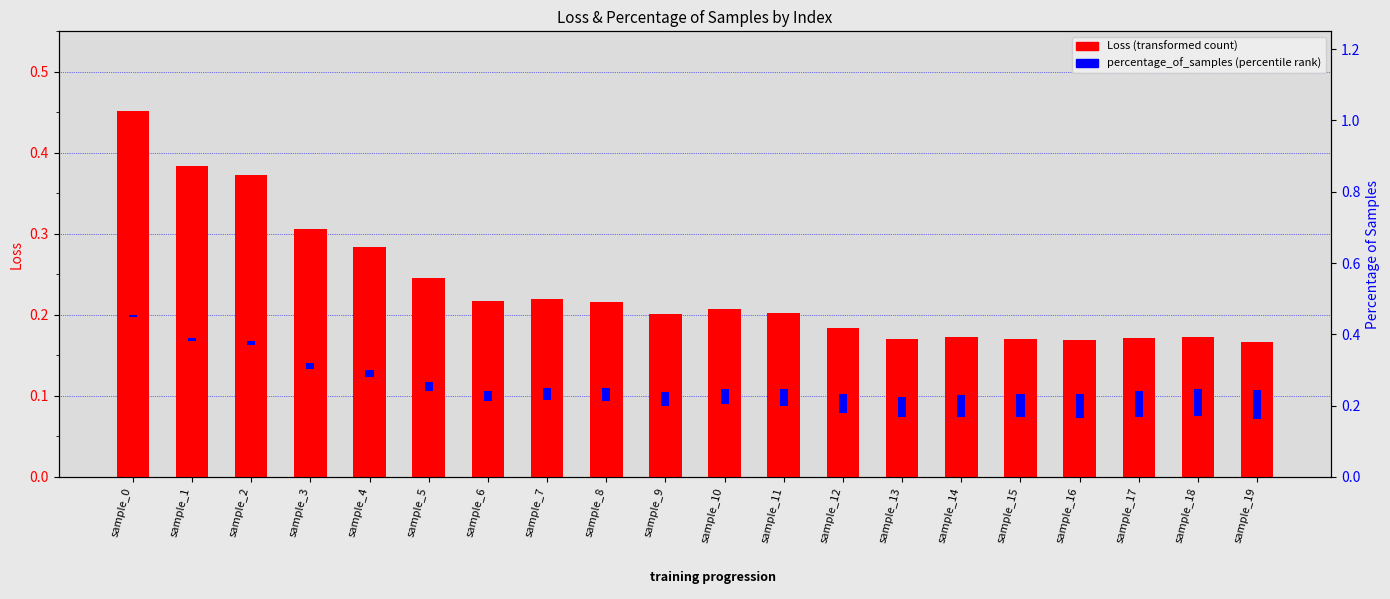

At sample_0, list the series in order from smallest to largest.

percentage_of_samples, Loss